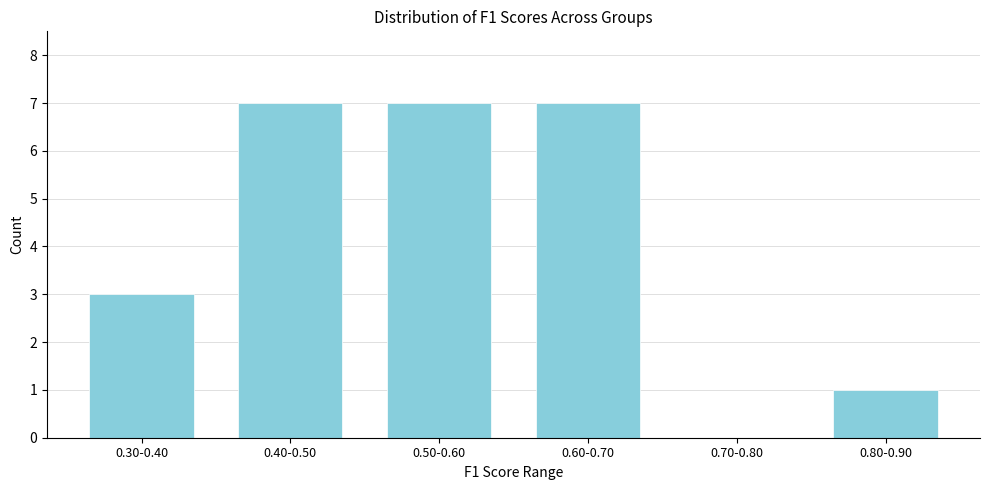

Reading left to right, what are all the values shown in this chart?

0.30-0.40=3	0.40-0.50=7	0.50-0.60=7	0.60-0.70=7	0.70-0.80=0	0.80-0.90=1